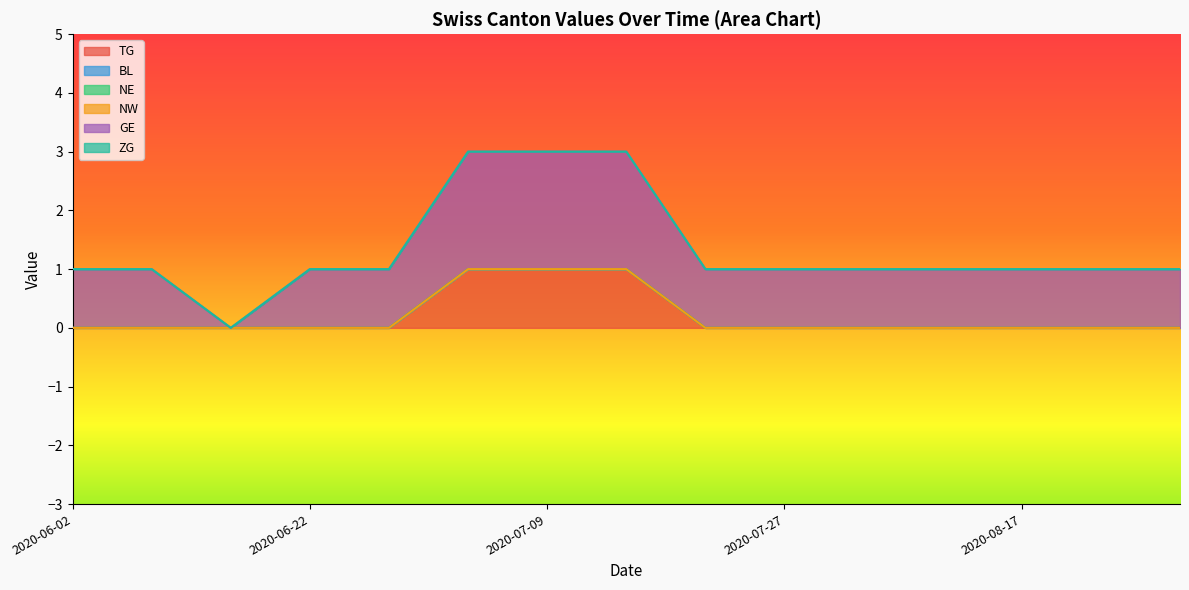

Where is the first local minimum for GE?

2020-06-15